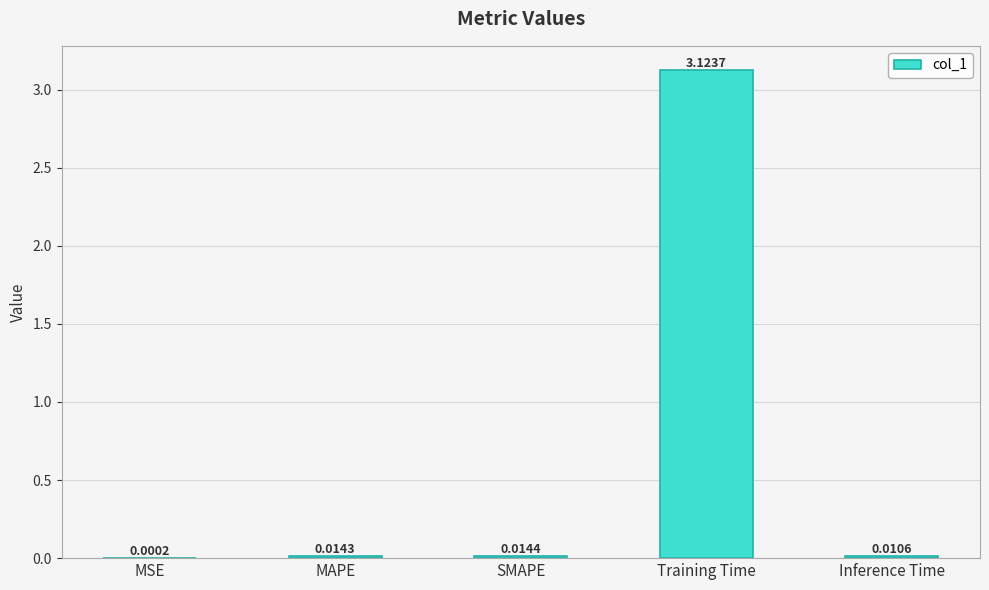

What is the average value?

0.6